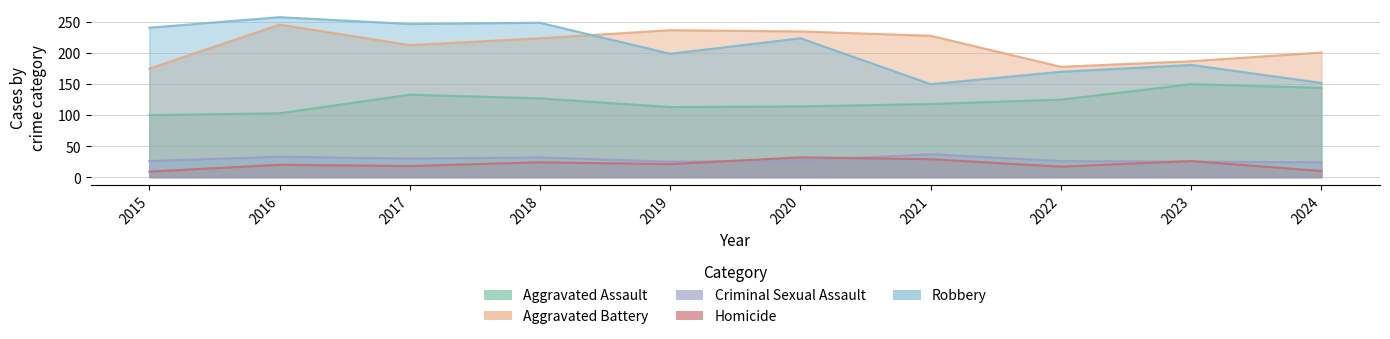

True or false: Criminal Sexual Assault and Robbery cross at least once.

False